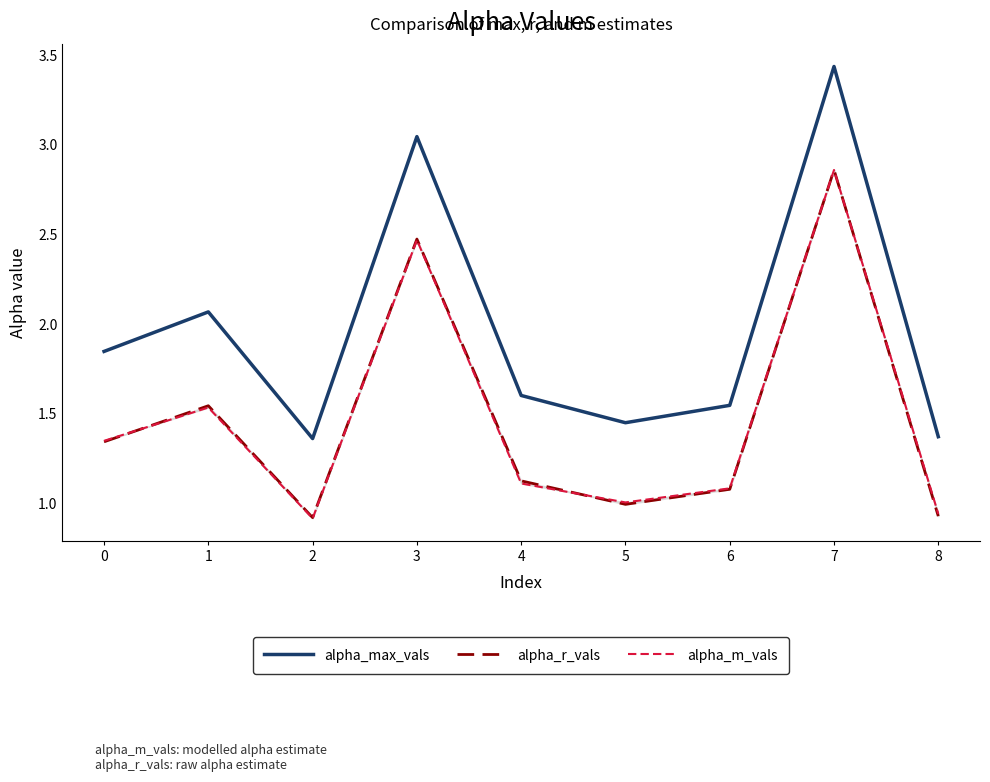

How many data points does each series have?

9